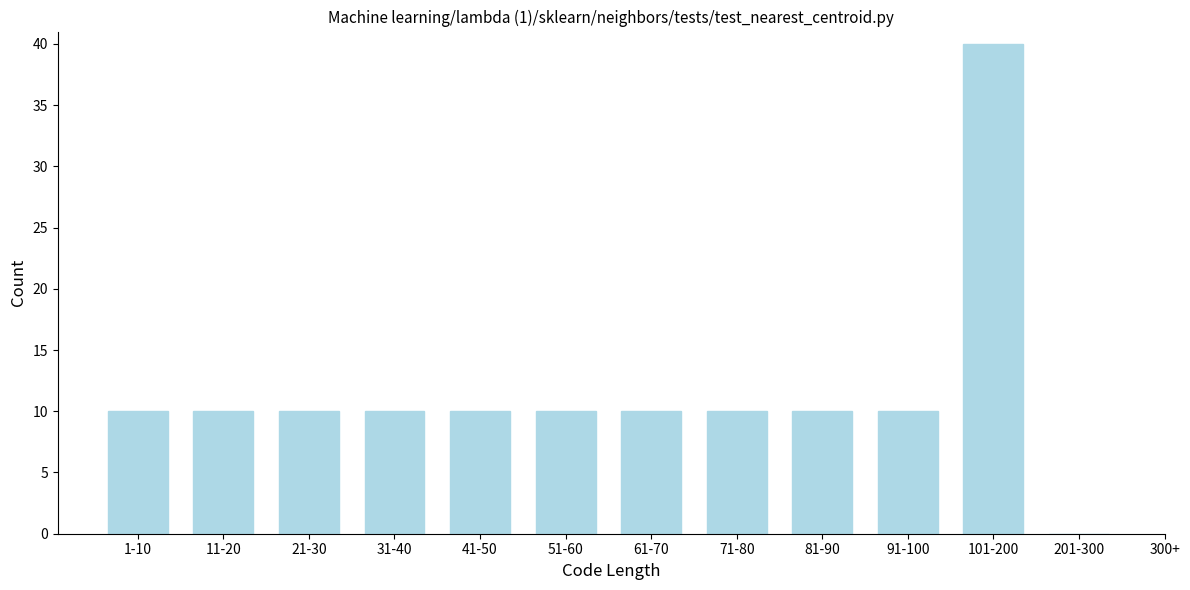

Reading left to right, what are all the values shown in this chart?

1-10=10	11-20=10	21-30=10	31-40=10	41-50=10	51-60=10	61-70=10	71-80=10	81-90=10	91-100=10	101-200=40	201-300=0